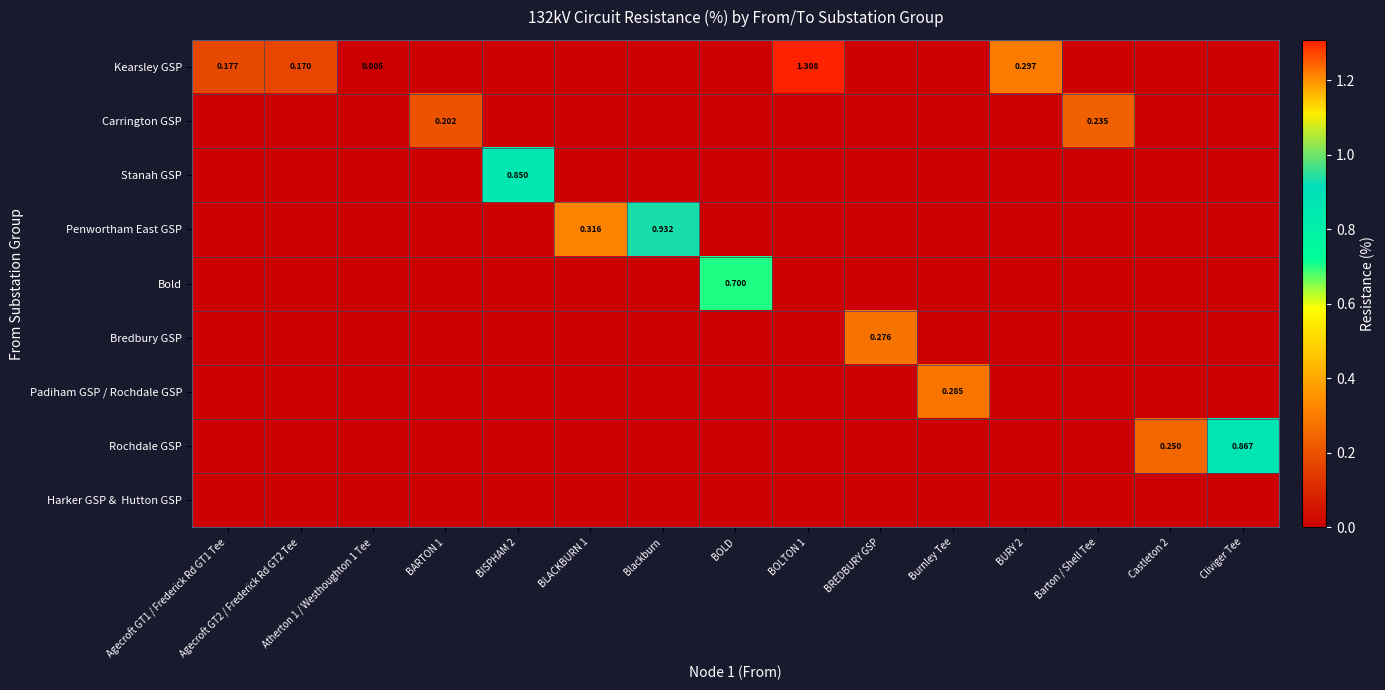

Is the value of Stanah GSP at BREDBURY GSP greater than the value of Rochdale GSP at Agecroft GT2 / Frederick Rd GT2 Tee?

No